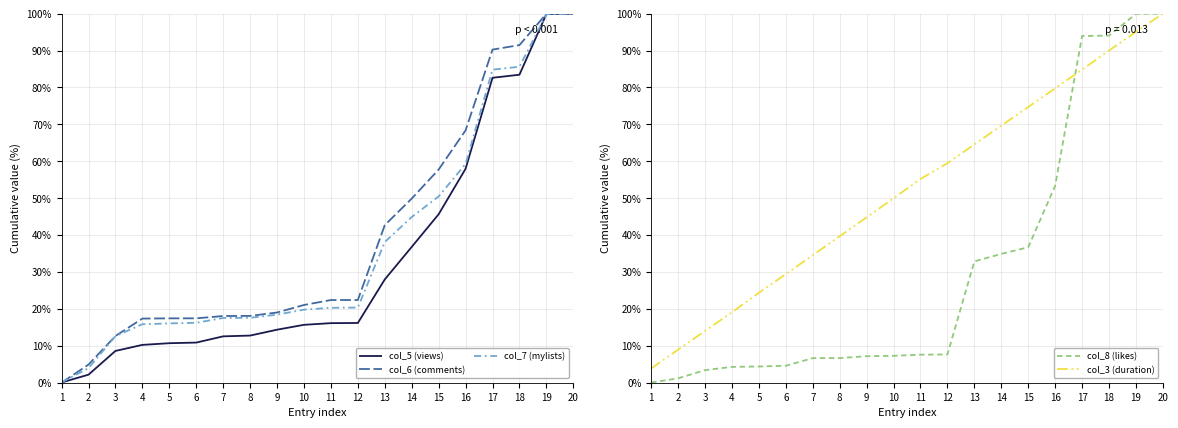

How many values in the col_3 (duration) series exceed 55?

10